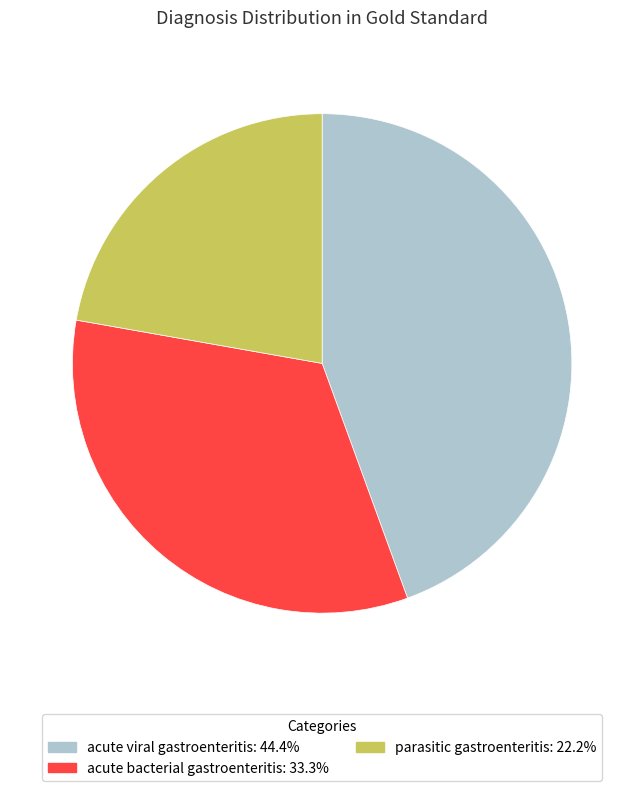

The acute viral gastroenteritis slice represents 44% of the pie. True or false?

True